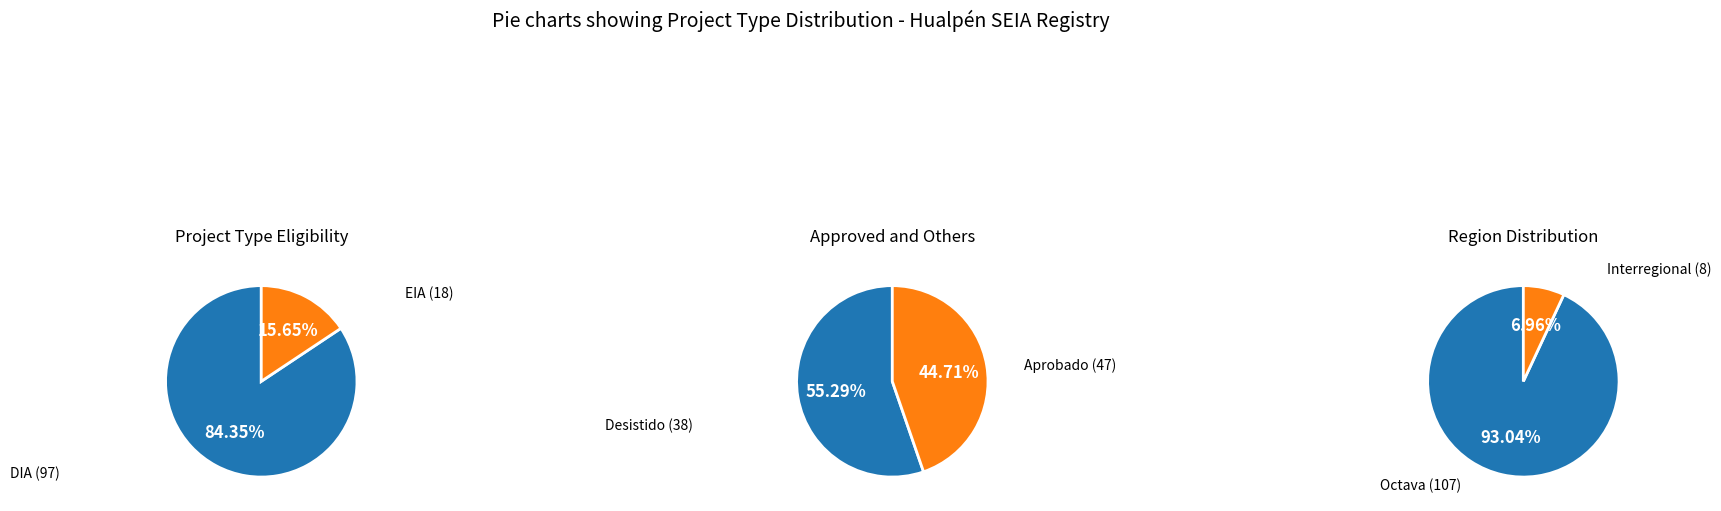

How many slices are in this pie chart?

2